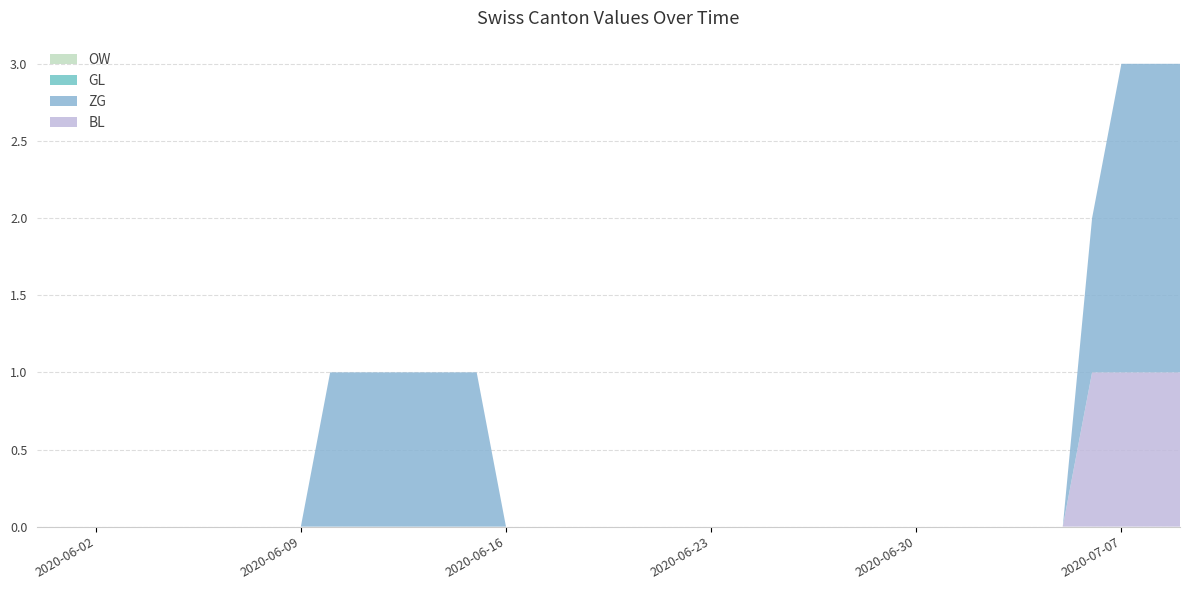

Reading left to right, transcribe all the data shown in this chart.

BL: 0	0	0	0	0	0	0	0	0	0	0	0	0	0	0	0	0	0	0	0	0	0	0	0	0	0	0	0	0	0	0	0	0	0	0	0	1	1	1	1
ZG: 0	0	0	0	0	0	0	0	0	0	1	1	1	1	1	1	0	0	0	0	0	0	0	0	0	0	0	0	0	0	0	0	0	0	0	0	1	2	2	2
GL: 0	0	0	0	0	0	0	0	0	0	0	0	0	0	0	0	0	0	0	0	0	0	0	0	0	0	0	0	0	0	0	0	0	0	0	0	0	0	0	0
OW: 0	0	0	0	0	0	0	0	0	0	0	0	0	0	0	0	0	0	0	0	0	0	0	0	0	0	0	0	0	0	0	0	0	0	0	0	0	0	0	0